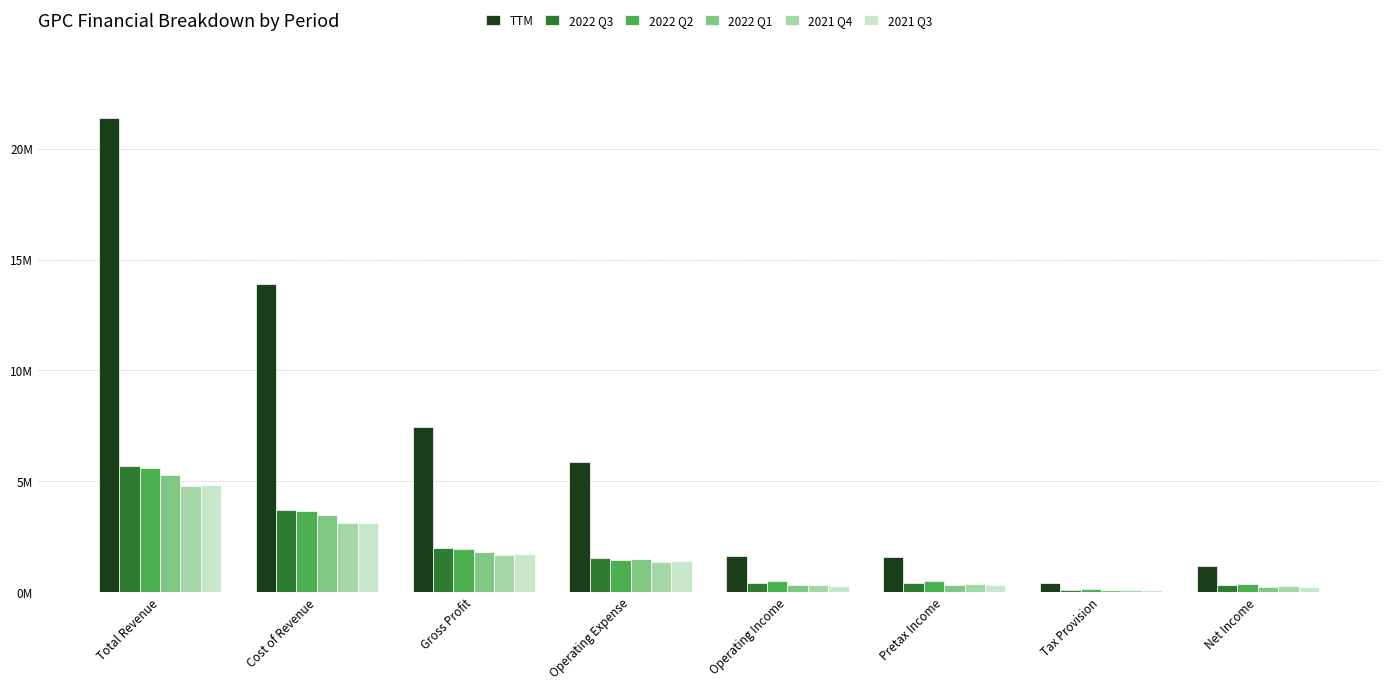

Are the bars grouped side by side (vs. stacked)?

Yes